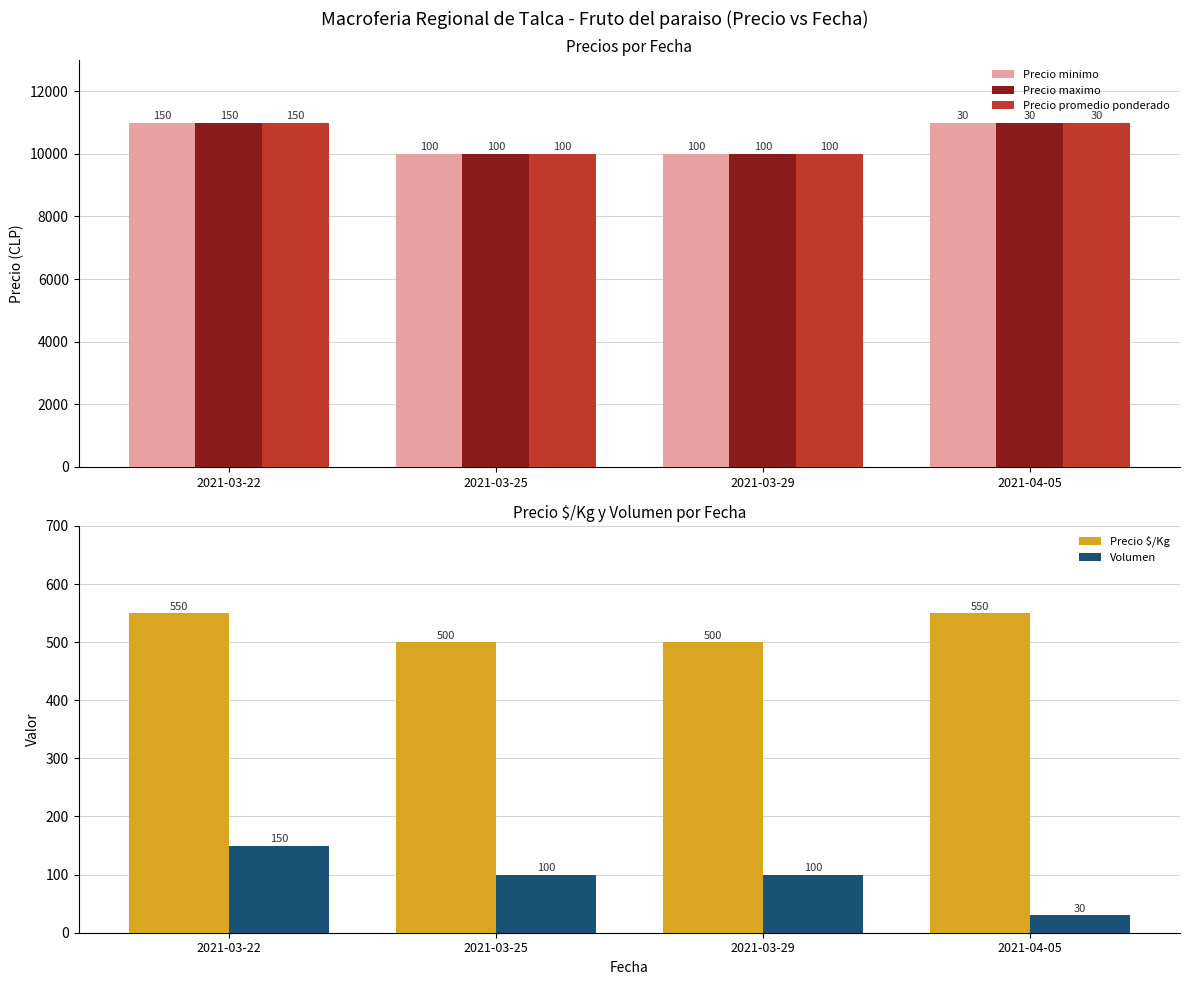

How many data points does each series have?

4